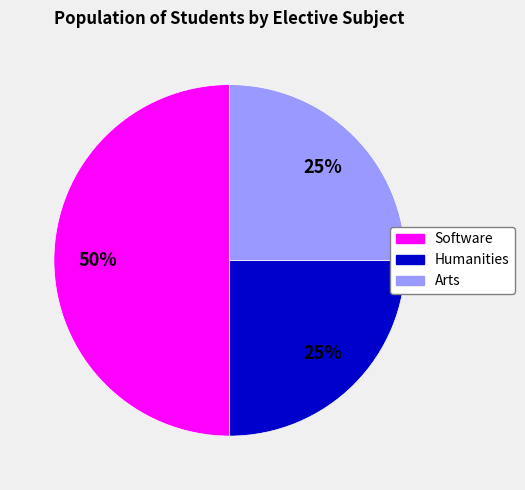

Combined, do Software and Arts account for over 50%?

Yes